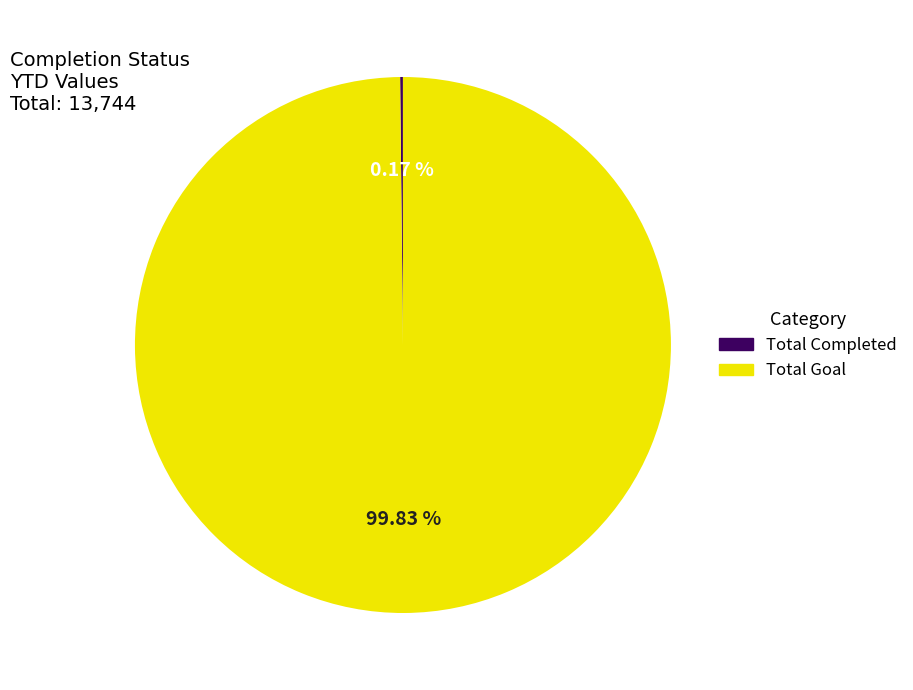

Which category has the biggest portion of the pie?

Total Goal